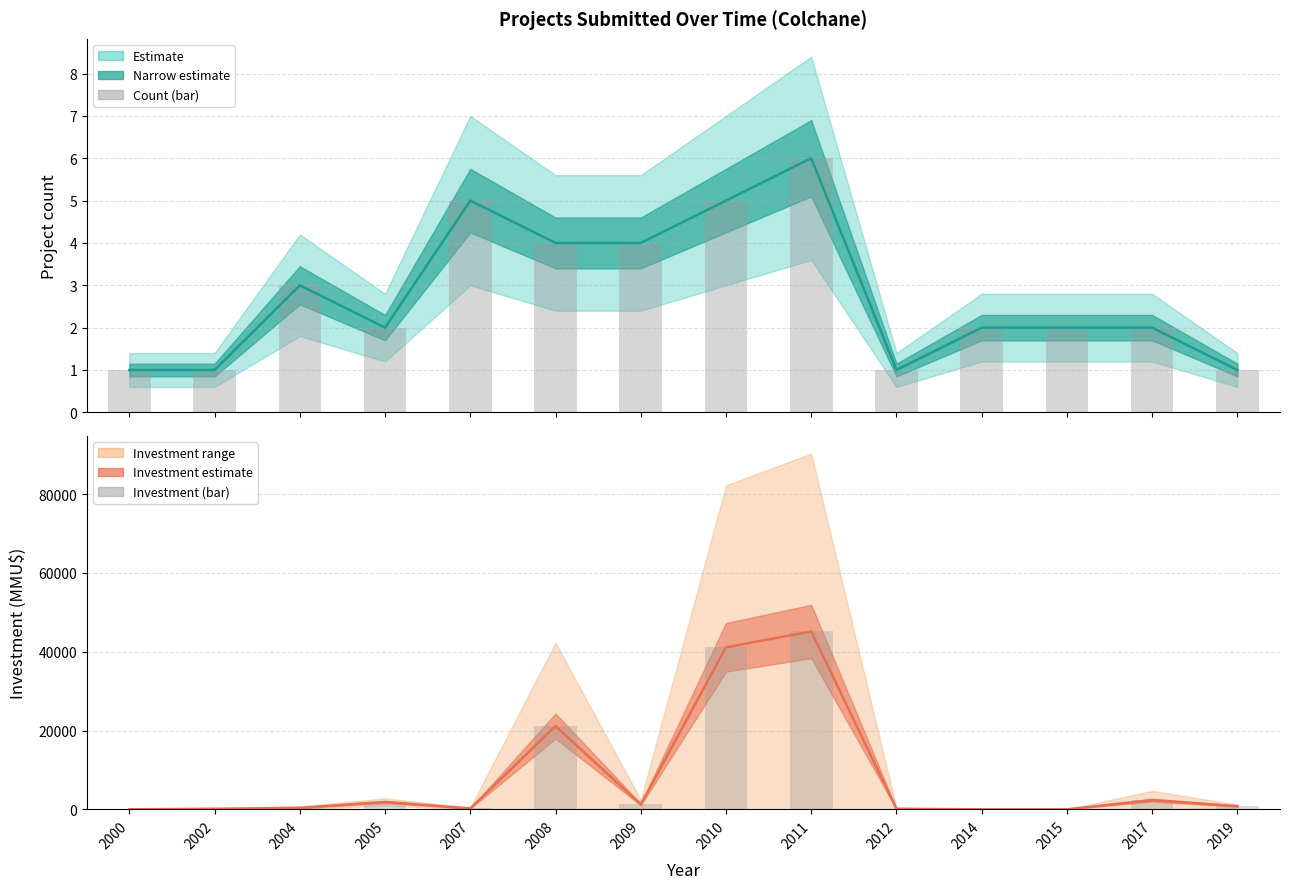

What is the sum of the Count (mid) values at 2015 and 2002?

3.0